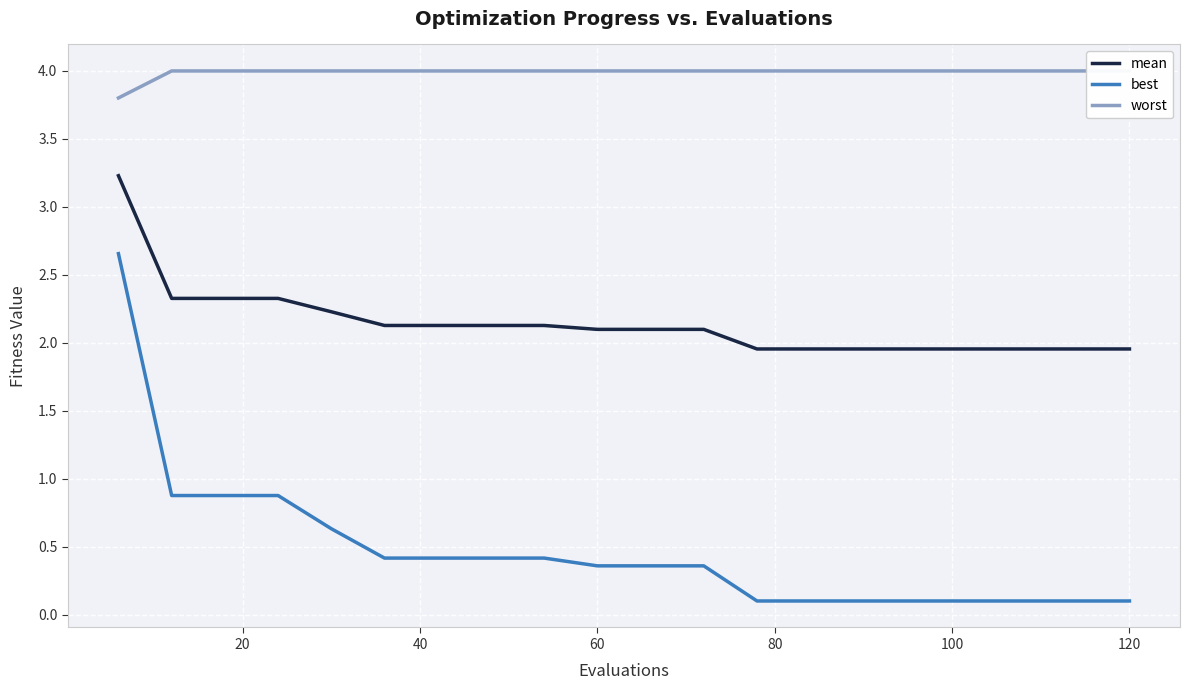

True or false: best and worst cross at least once.

False